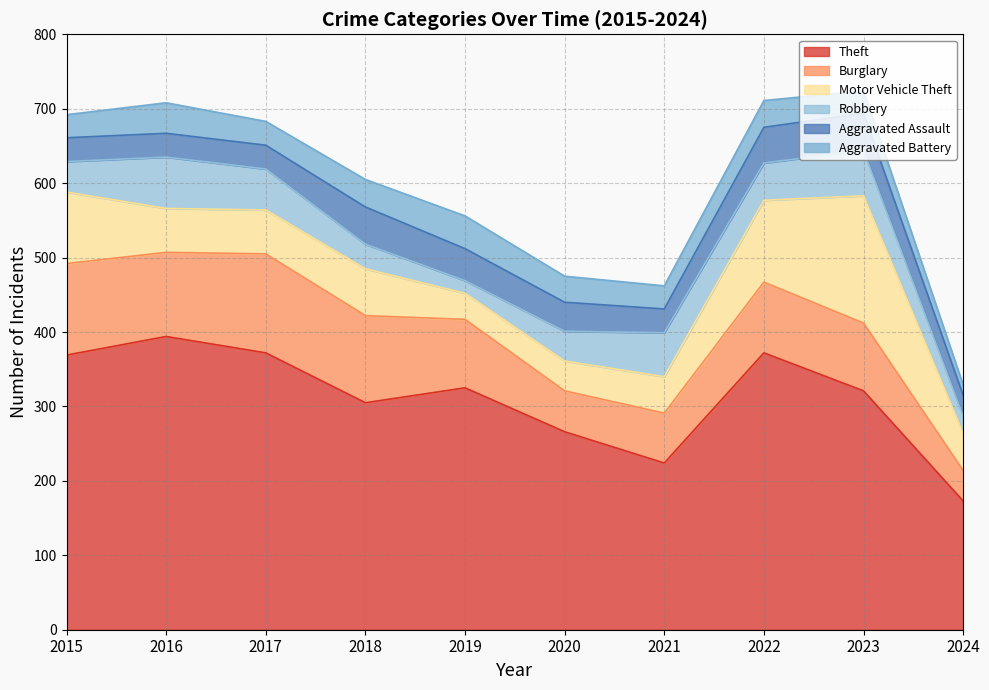

At which category does Motor Vehicle Theft reach its first local valley?

2019